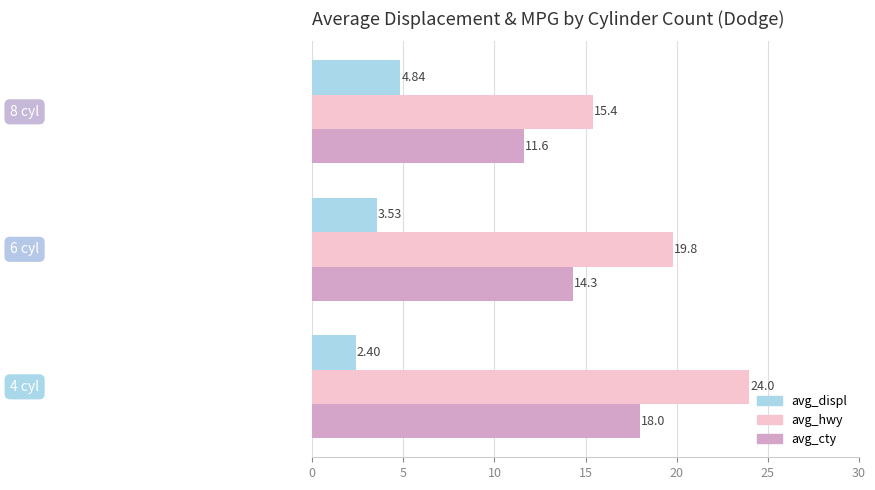

Rank the series by their average value, from lowest to highest.

avg_displ, avg_cty, avg_hwy